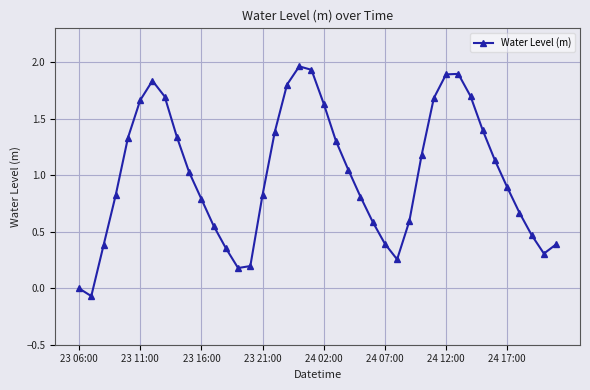

What is the sum of all values?

40.2